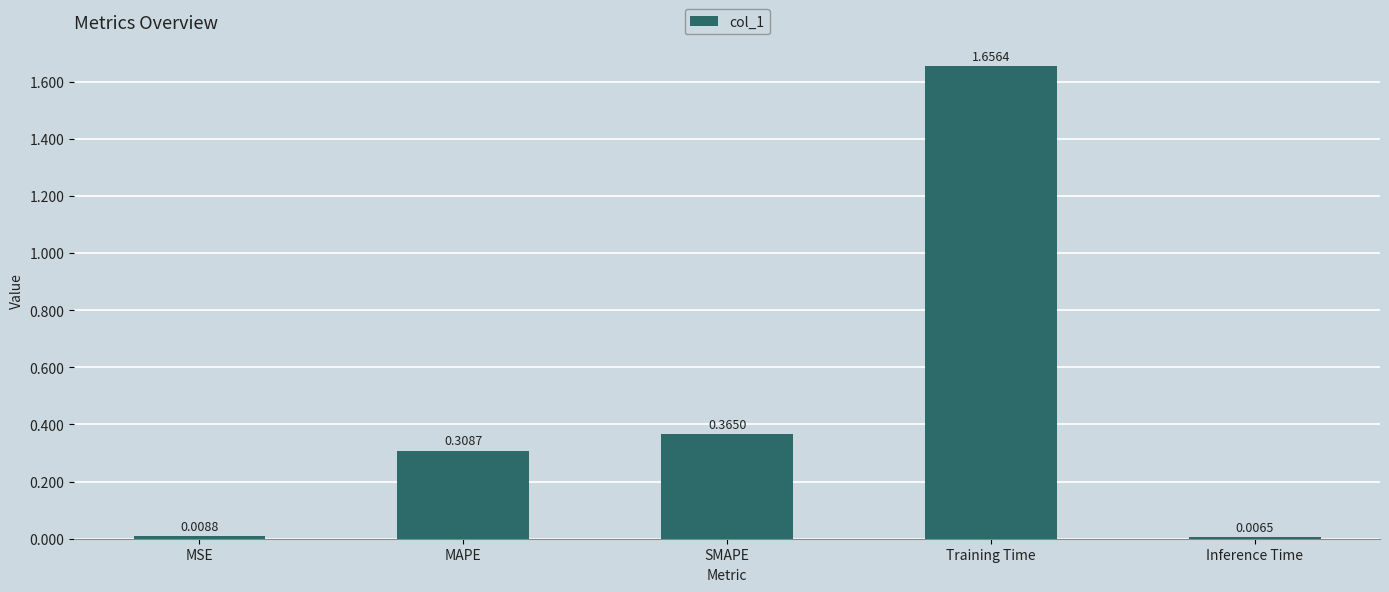

Between Training Time and MAPE, which is larger?

Training Time